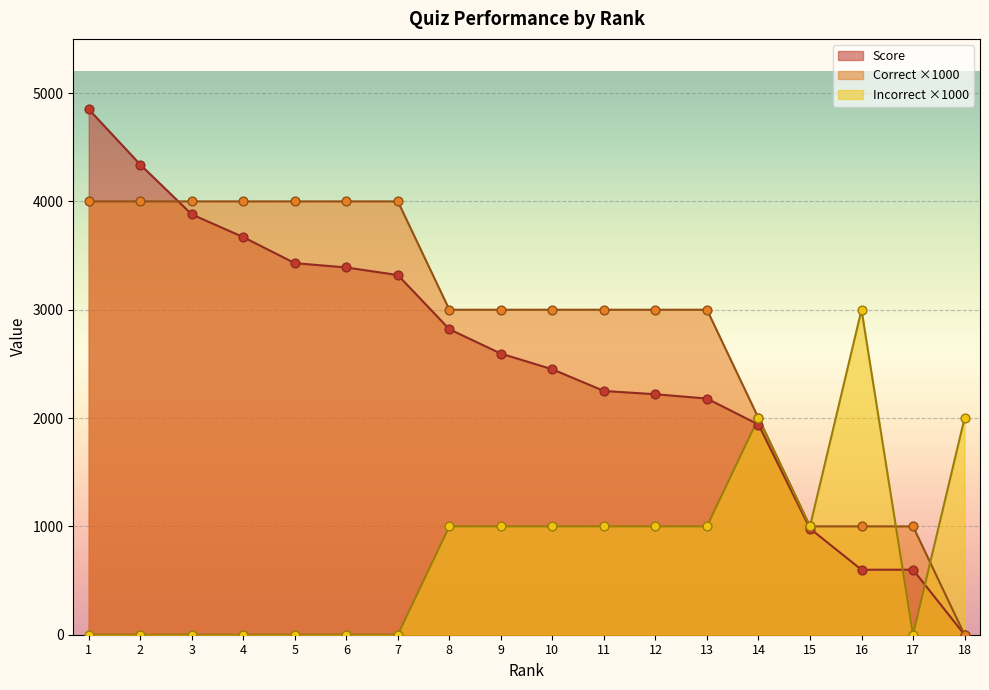

What is the total value across all series at 16?

4600